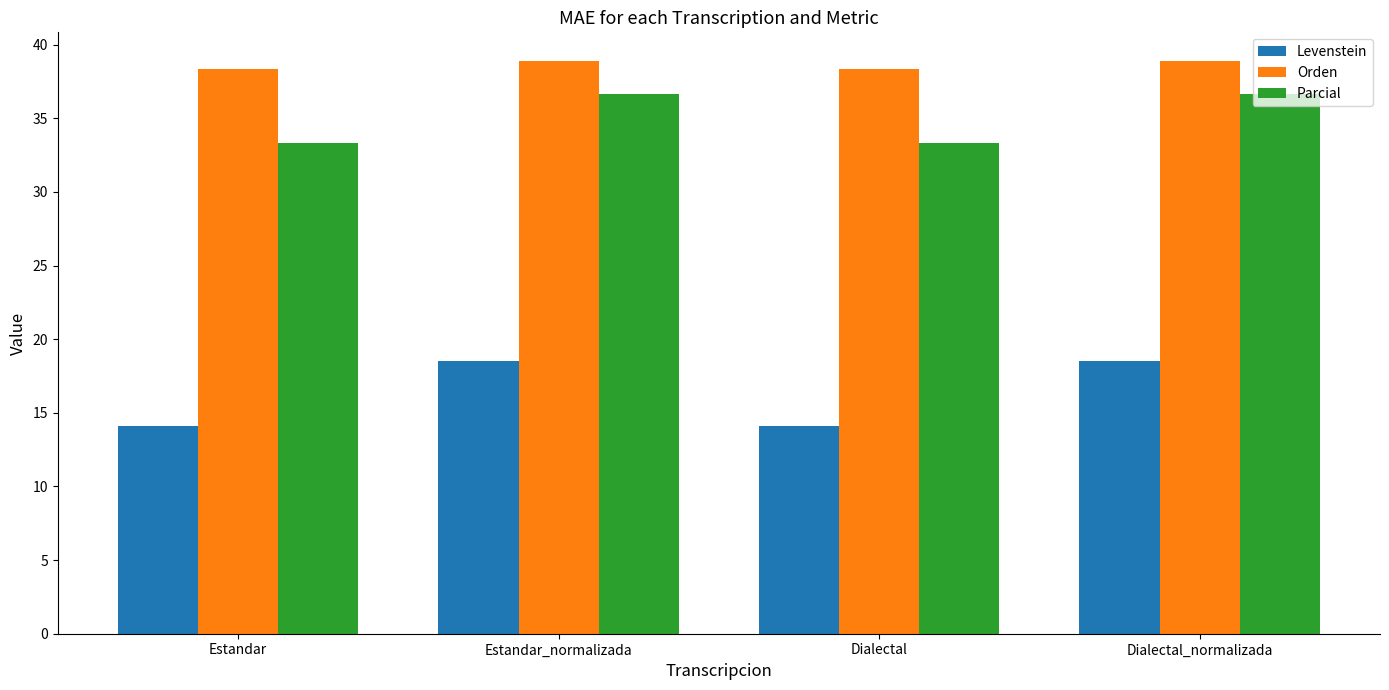

What is the difference between the maximum and minimum values in the Parcial series?

3.3